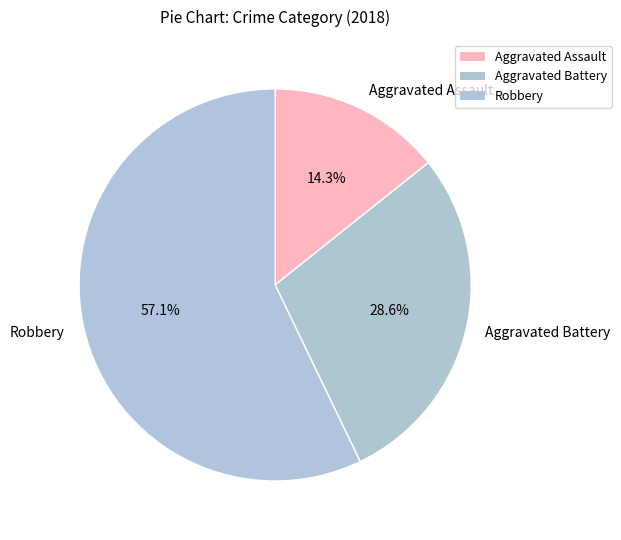

Is there a majority slice in this chart?

Yes